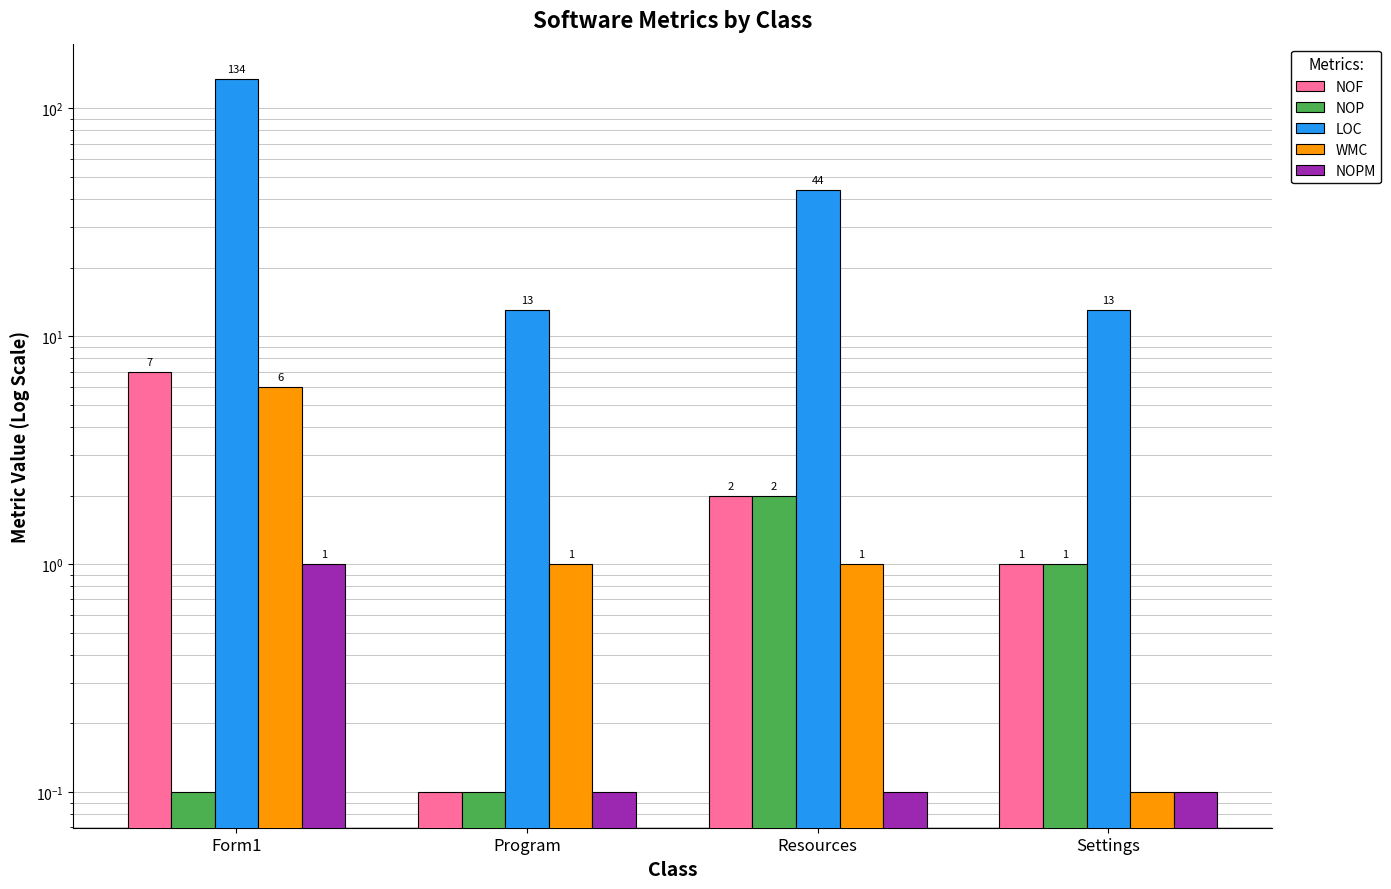

Count the WMC values in the range 1 to 6.

3